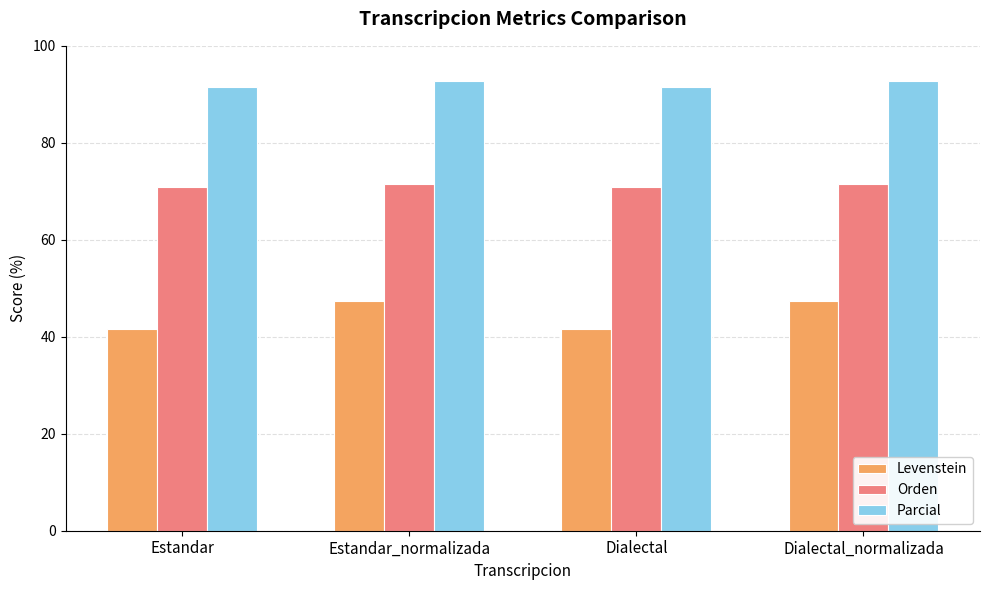

What is the minimum value shown in the chart?

41.6